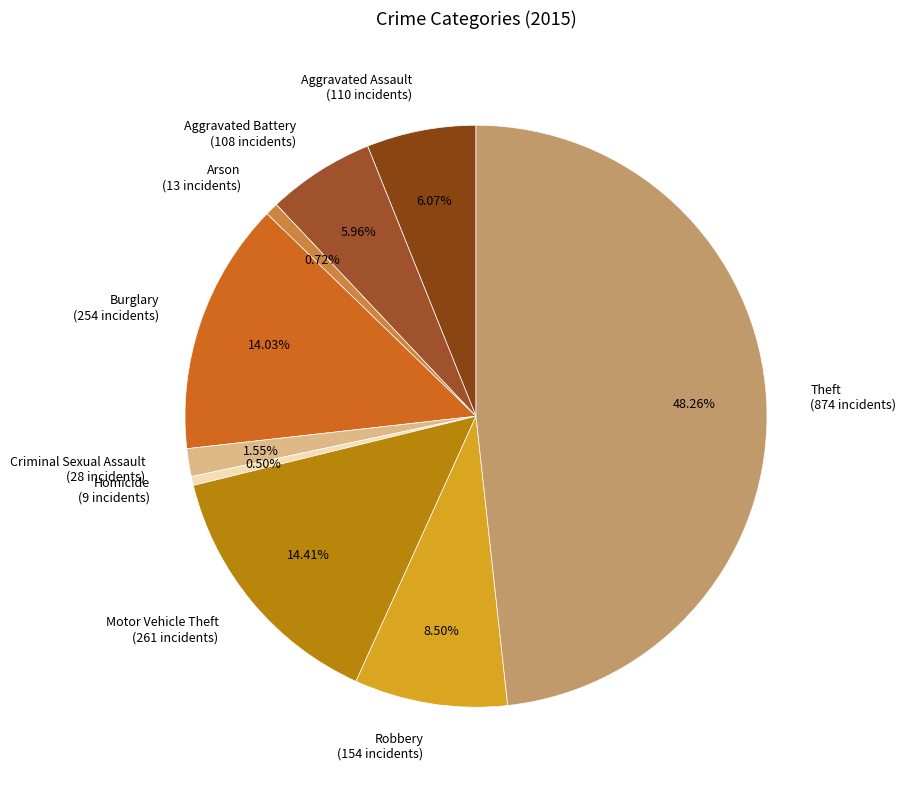

To the nearest percent, what portion does Burglary represent?

14%